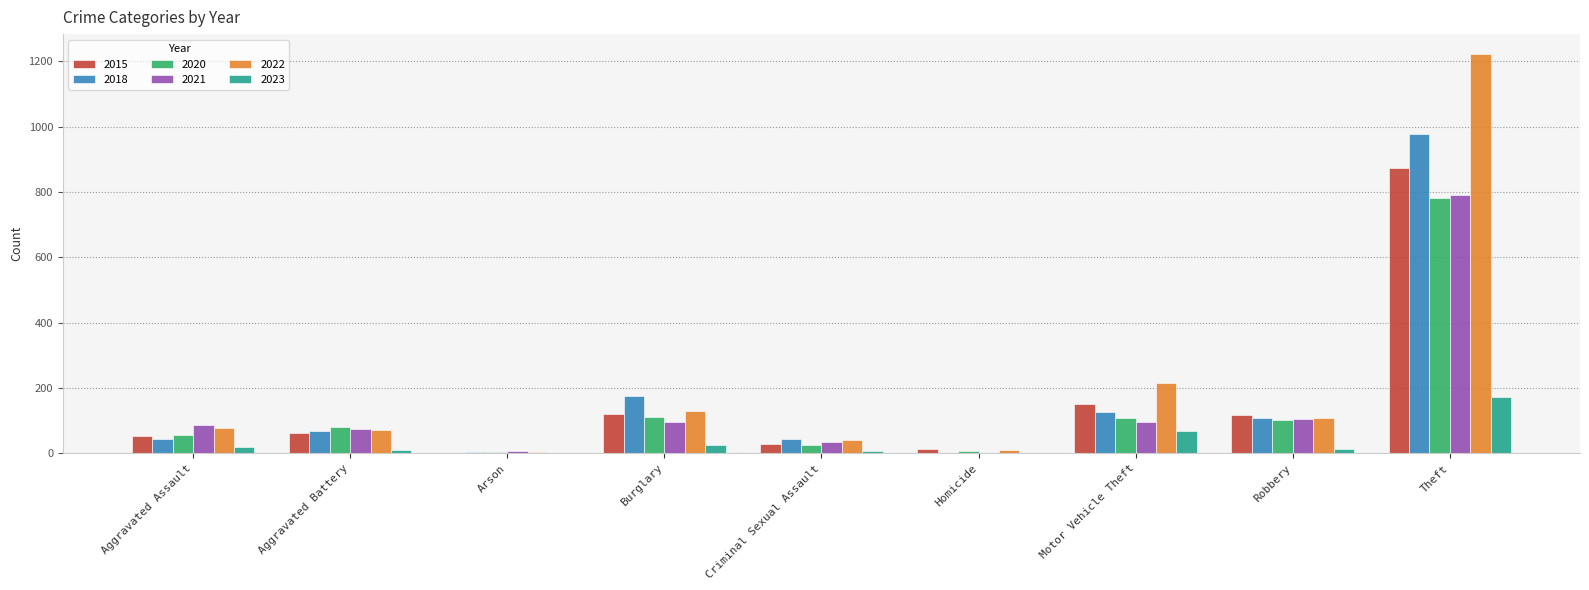

Which label corresponds to the largest value in the chart?

Theft